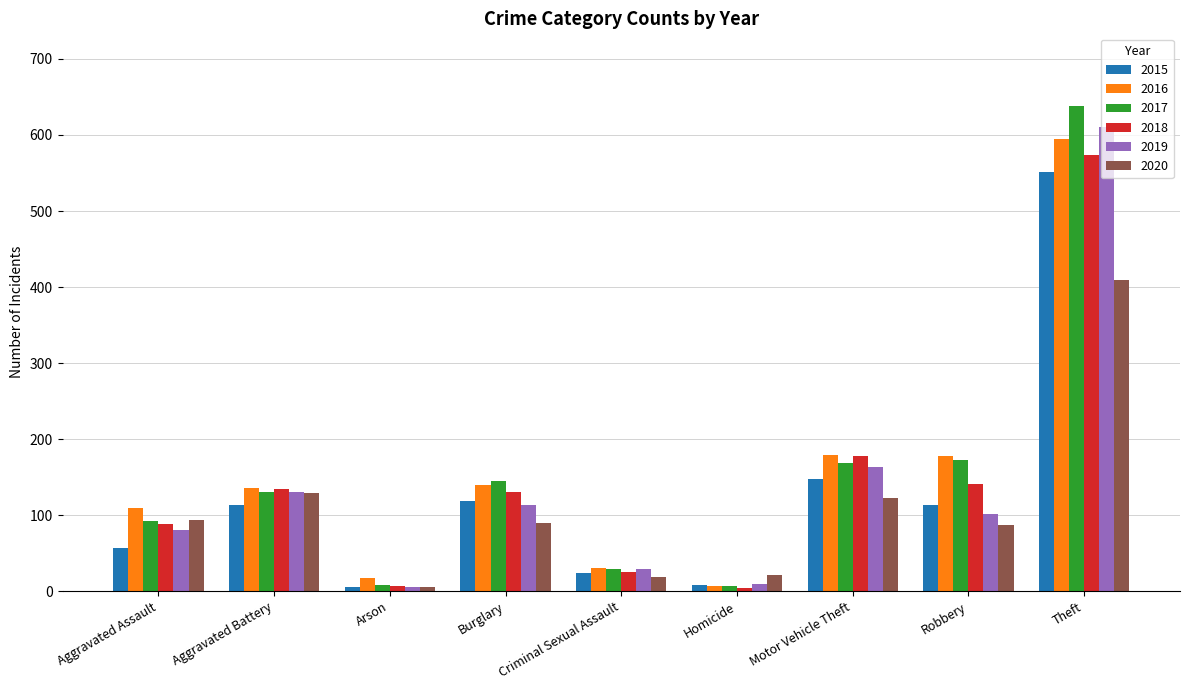

Is the value of 2018 at Motor Vehicle Theft greater than the value of 2017 at Theft?

No